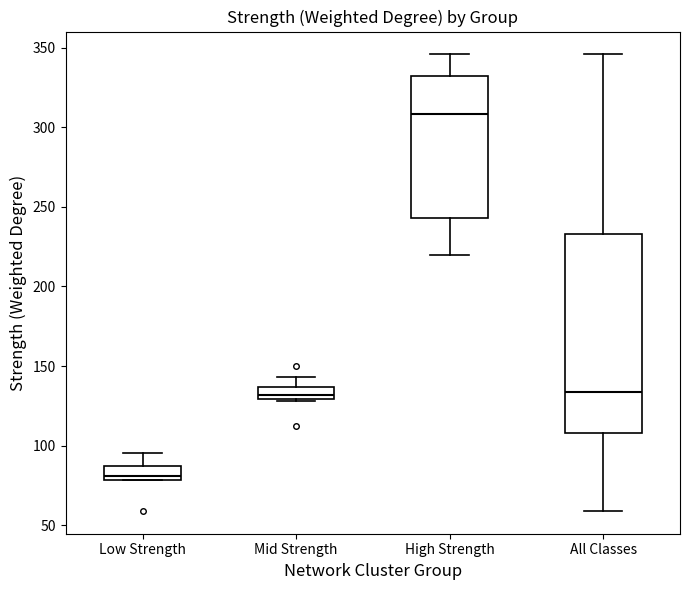

Which box has the highest median line?

High Strength